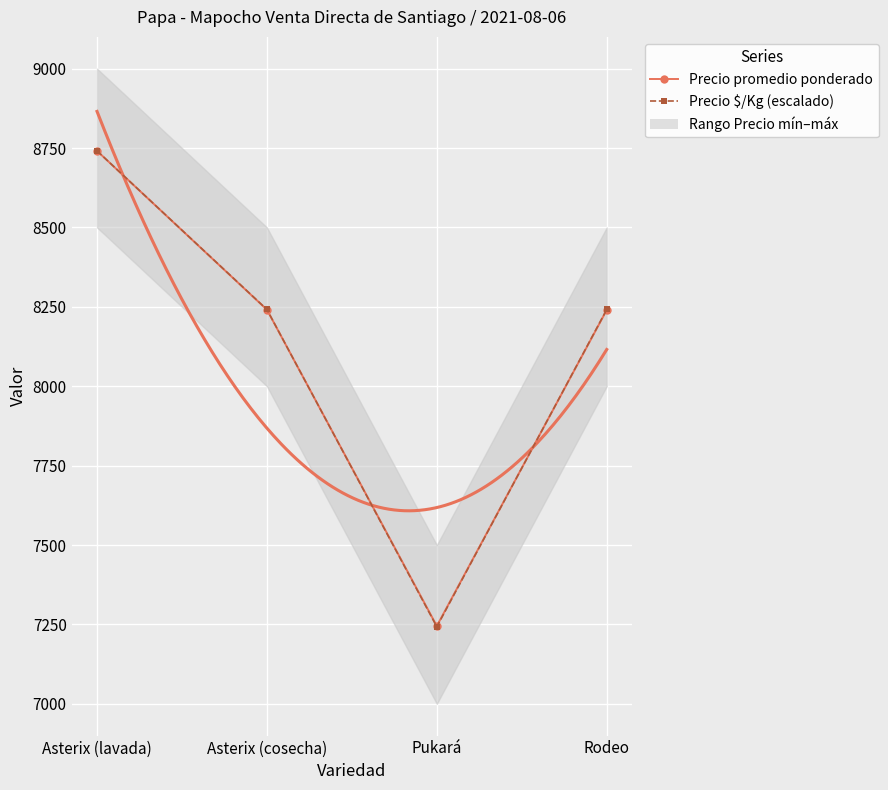

How many values in the Precio $/Kg (escalado) series are below 8241?

1